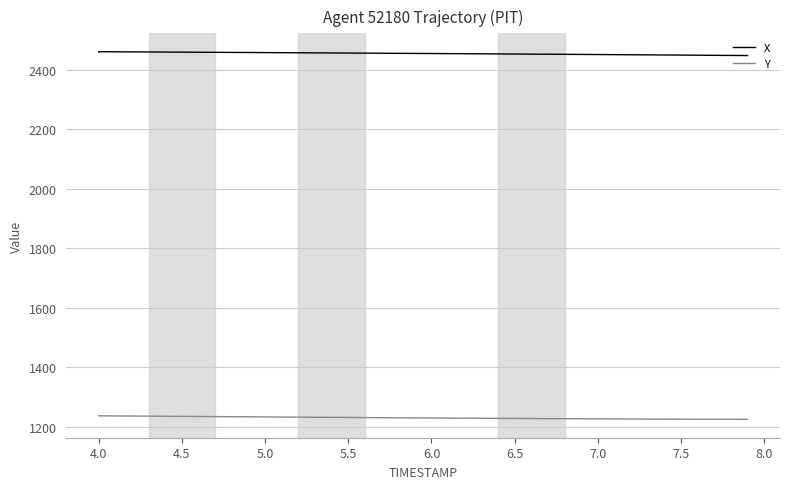

What are all the series names shown in the legend?

X, Y